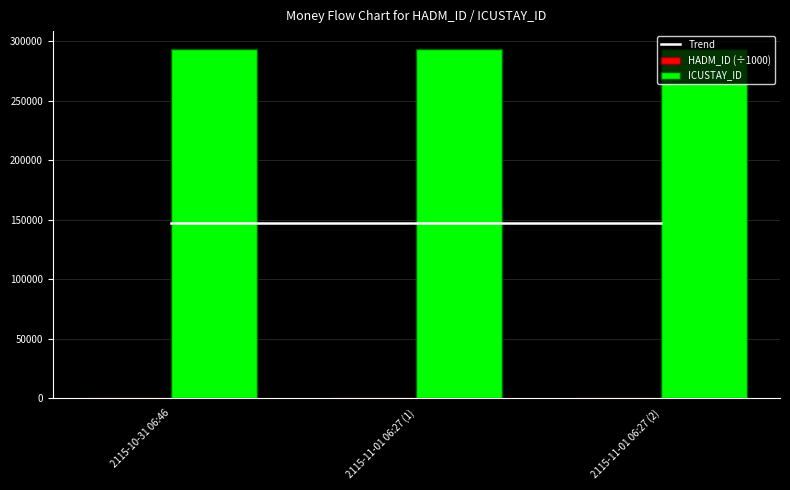

Is the value of ICUSTAY_ID at 2115-11-01 06:27 (2) greater than the value of Trend at 2115-11-01 06:27 (2)?

Yes